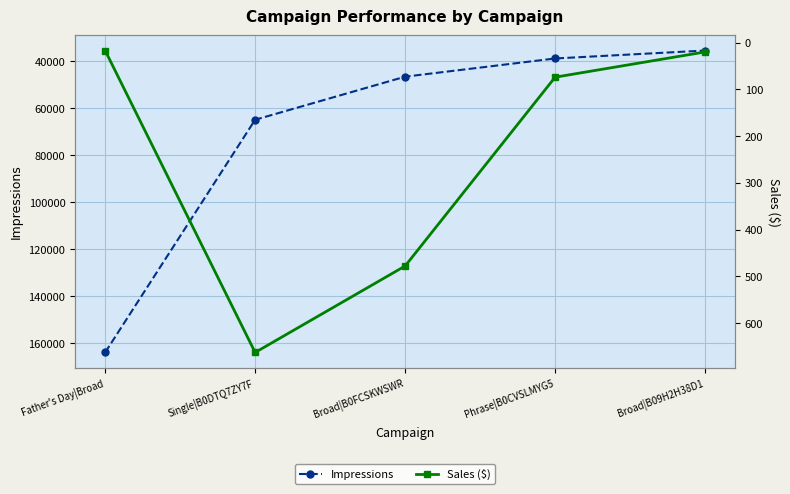

How many series are shown in this chart?

2